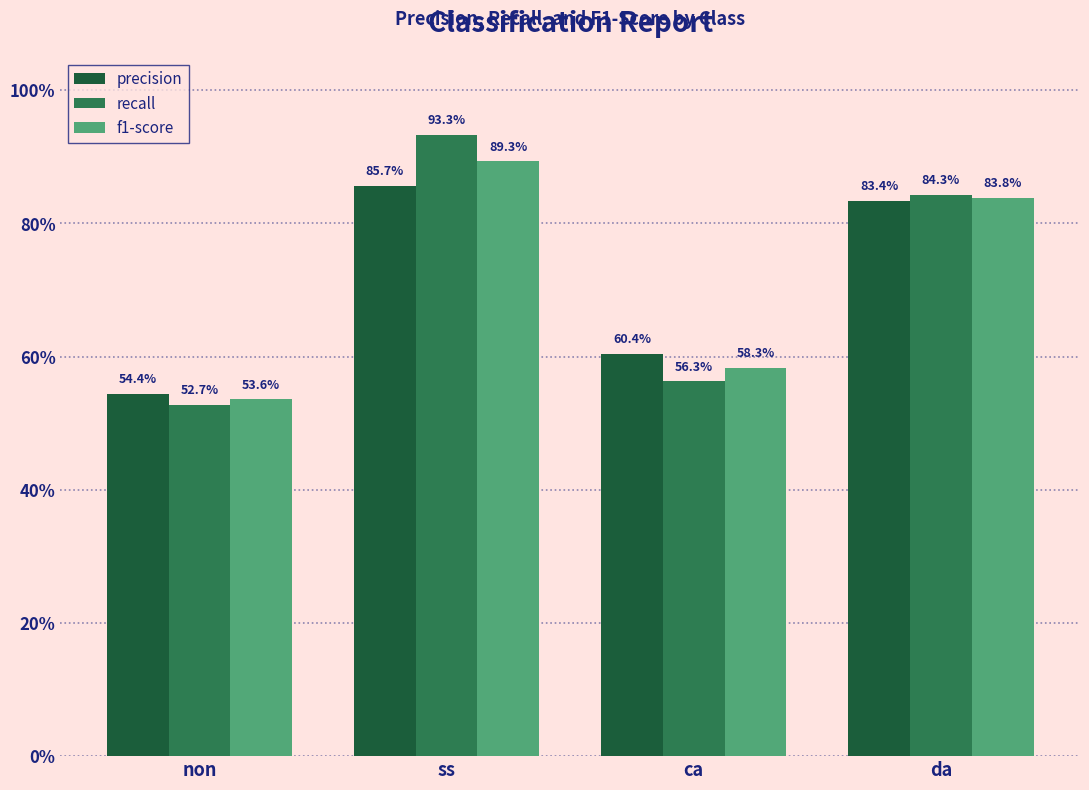

Reading left to right, list all the values displayed in this chart.

precision: 0.5	0.9	0.6	0.8
recall: 0.5	0.9	0.6	0.8
f1-score: 0.5	0.9	0.6	0.8